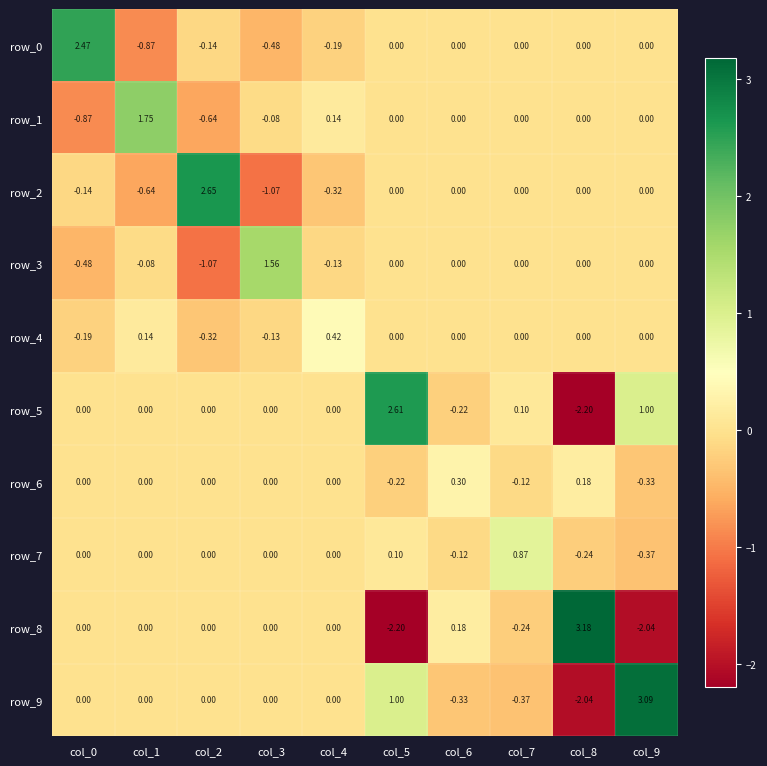

What is the smallest value displayed?

-2.2